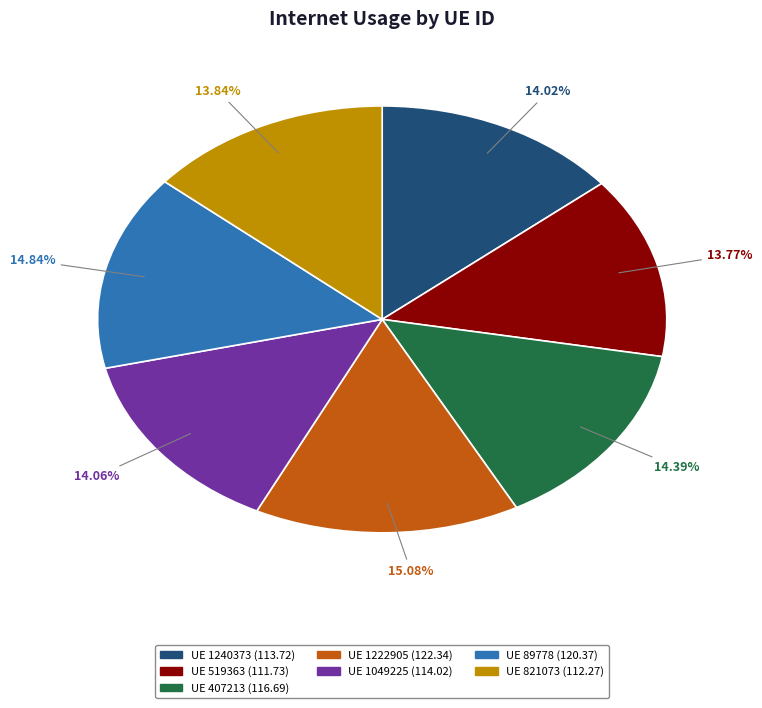

How many segments does this pie chart have?

7